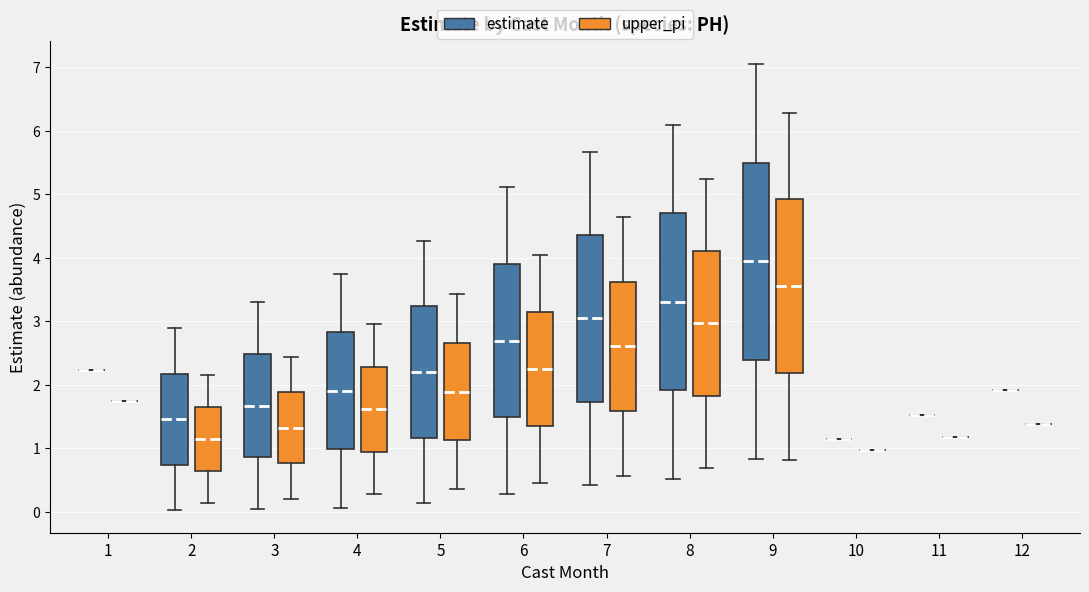

Where is the lower edge of the box for 7 (estimate) on the y-axis? The values are not printed on the chart, so give them approximately, as read against the axis.

1.7